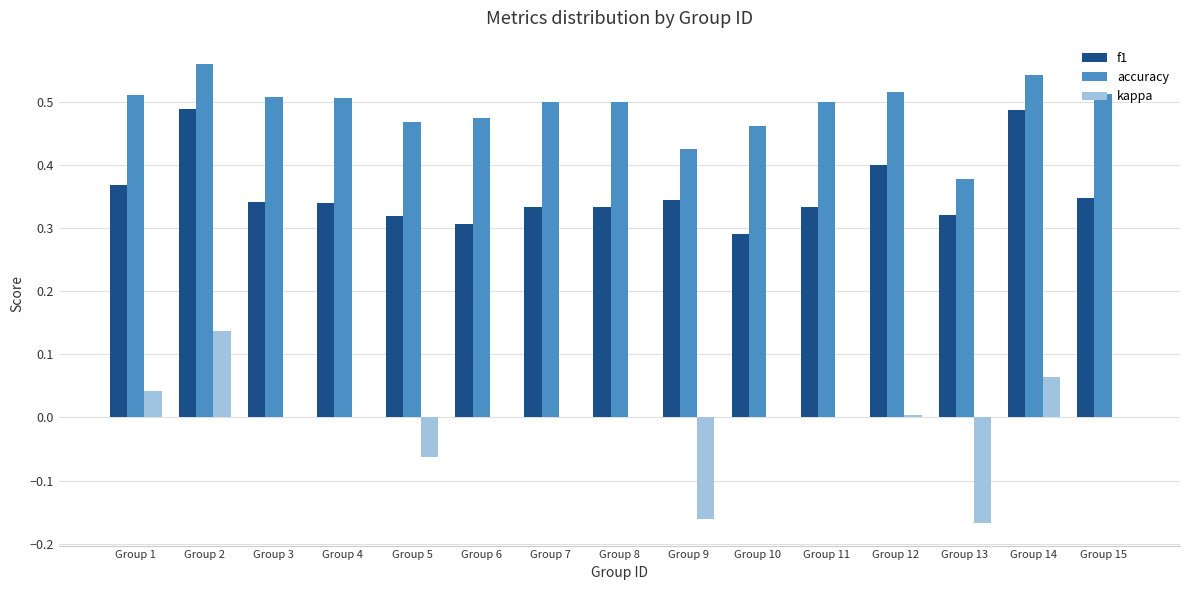

Which series has the largest total across all categories?

accuracy